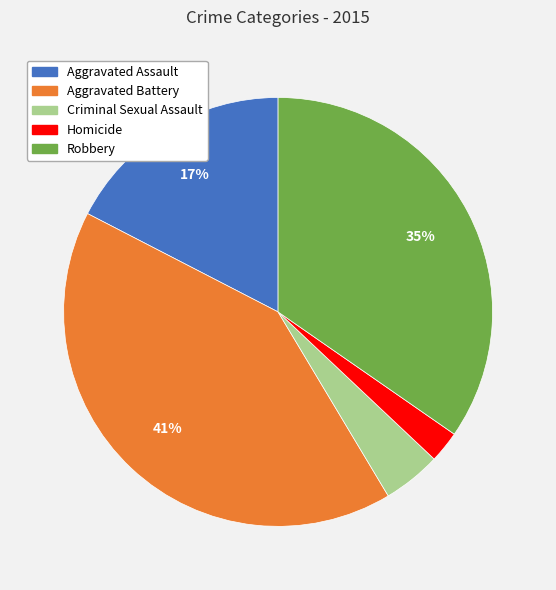

What is the smallest slice in the pie chart?

Homicide